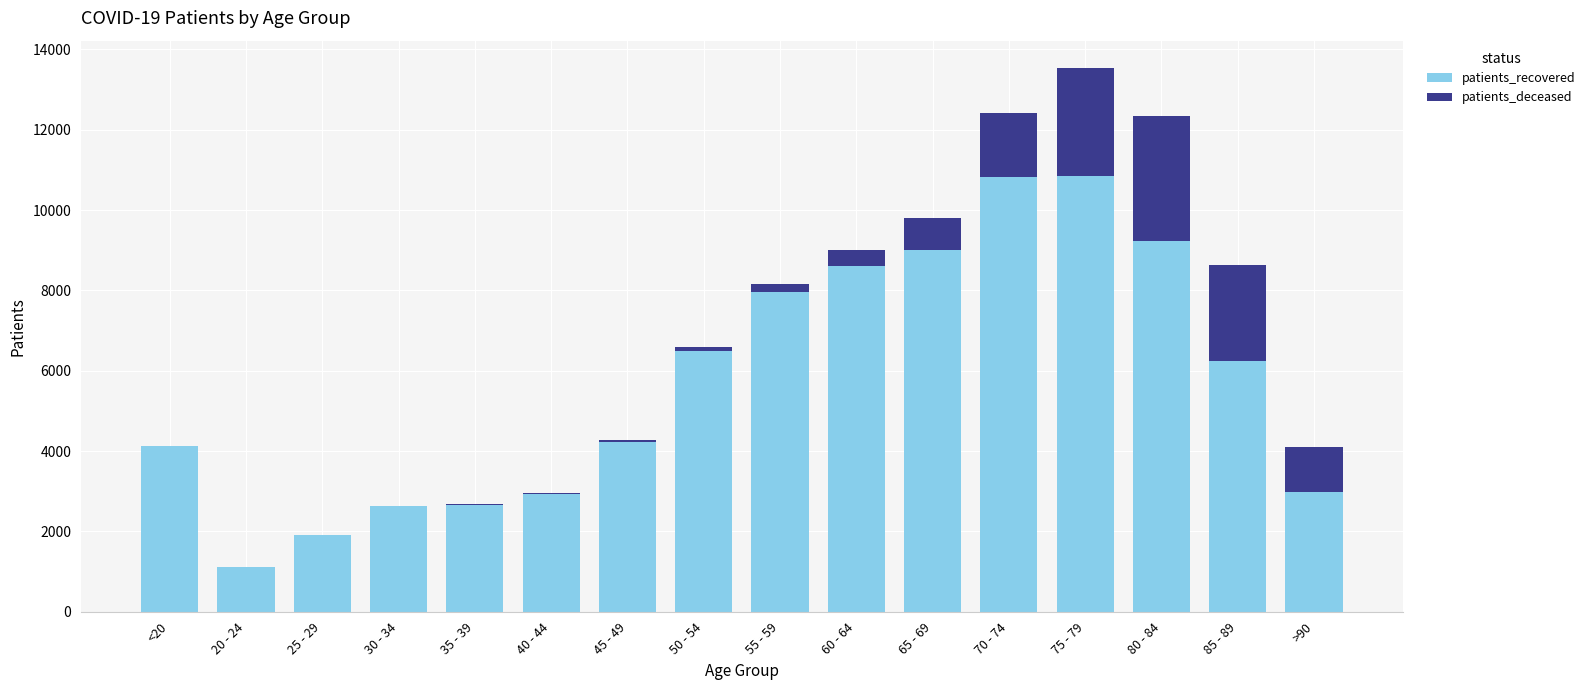

At which category is the sum across all series the highest?

75 - 79